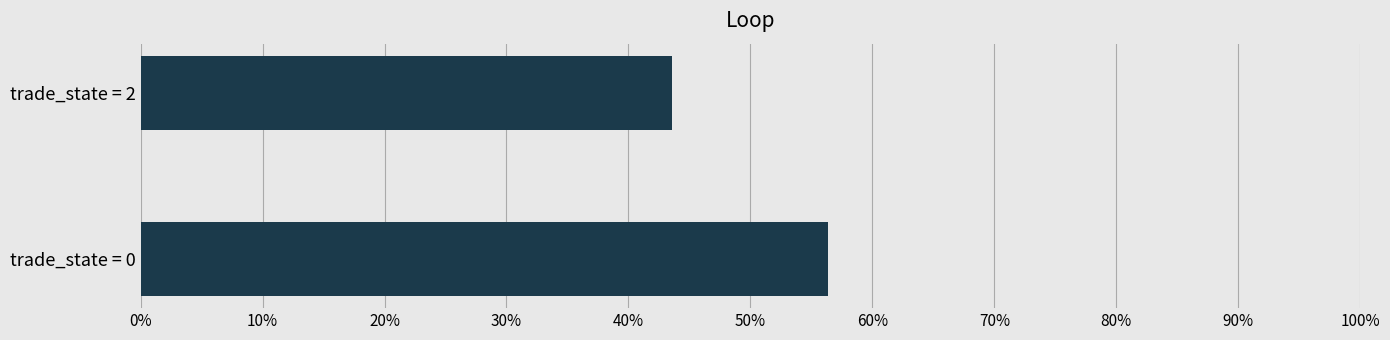

Does the chart contain any negative values?

No